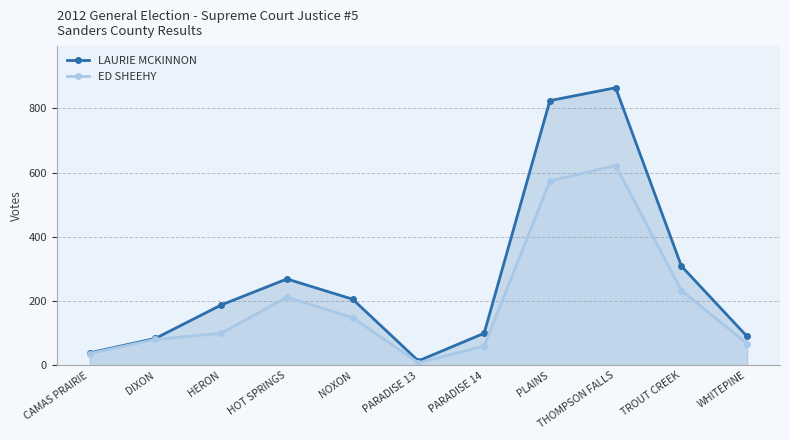

True or false: ED SHEEHY has more than 2 interior local peaks.

False